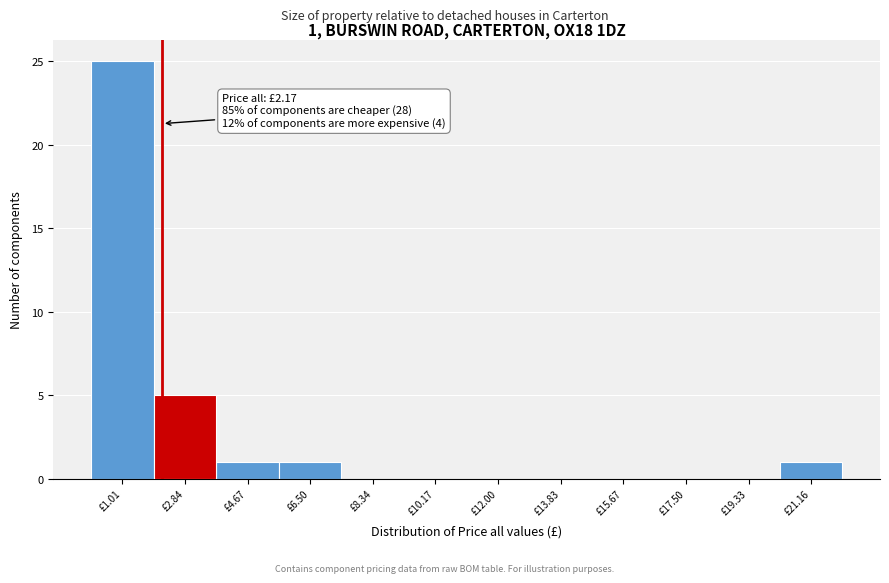

Over which range of the x-axis is the bar tallest?

0.0 to 2.0